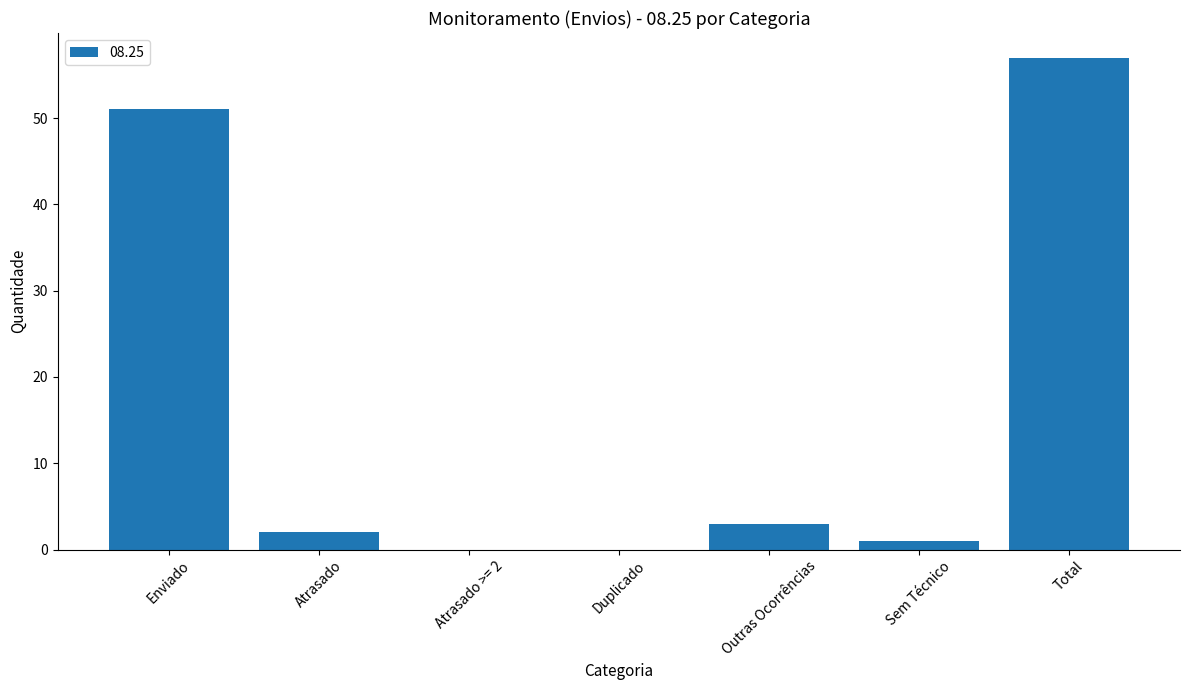

Read the value at Enviado, to the nearest 10.

50